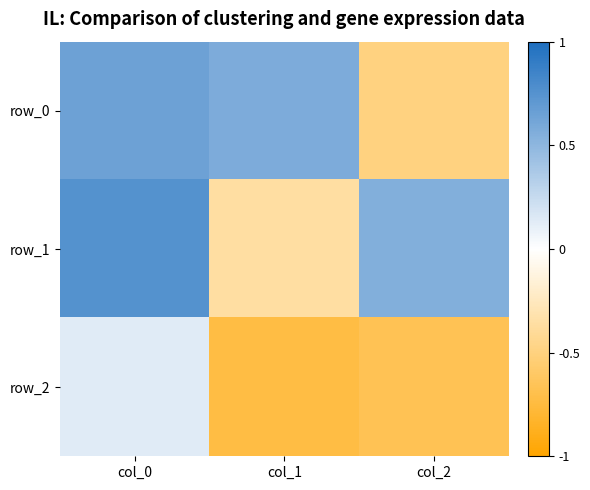

Reading left to right, what are all the values shown in this chart?

row_0: col_0=0.6	col_1=0.6	col_2=-0.5
row_1: col_0=0.8	col_1=-0.4	col_2=0.5
row_2: col_0=0.1	col_1=-0.7	col_2=-0.7